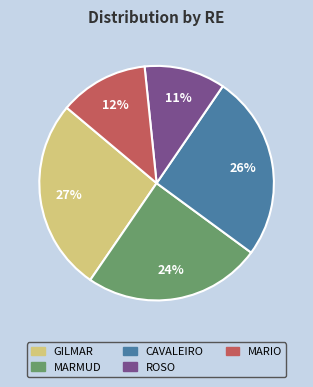

To the nearest percent, what portion does ROSO represent?

11%